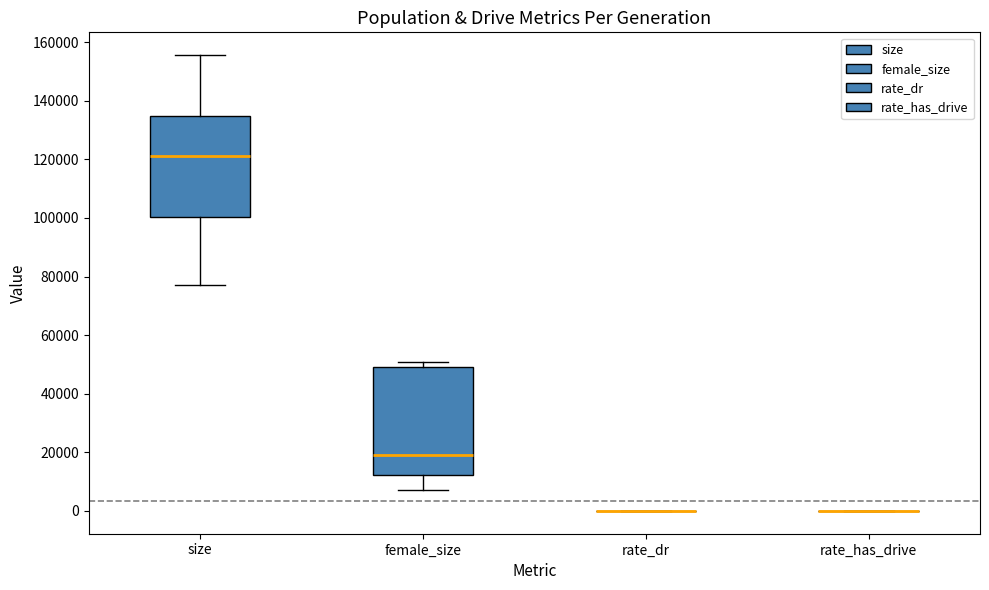

Reading left to right, transcribe this box plot: for each box, give where its median line is, the range the box spans, and where its two whiskers end, as read against the y-axis. The values are not printed on the chart, so give them approximately, as read against the axis.

size: median 122000, box 100000 to 134000, whiskers 78000 to 156000
female_size: median 20000, box 12000 to 50000, whiskers 8000 to 50000 (just above the box's upper edge)
rate_dr: box collapsed to a line at 0, whiskers 0 to 0
rate_has_drive: box collapsed to a line at 0, whiskers 0 to 0